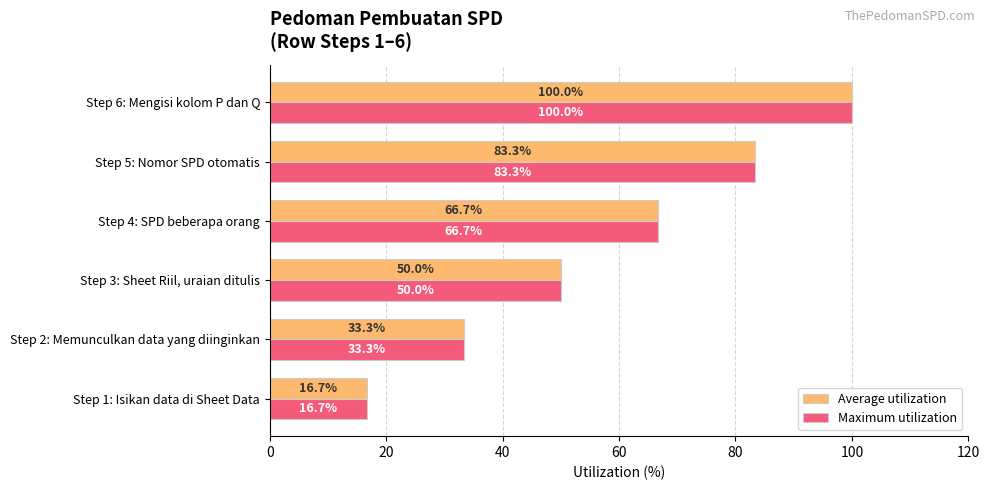

What is the difference between the maximum and minimum values in the Average utilization series?

83.3